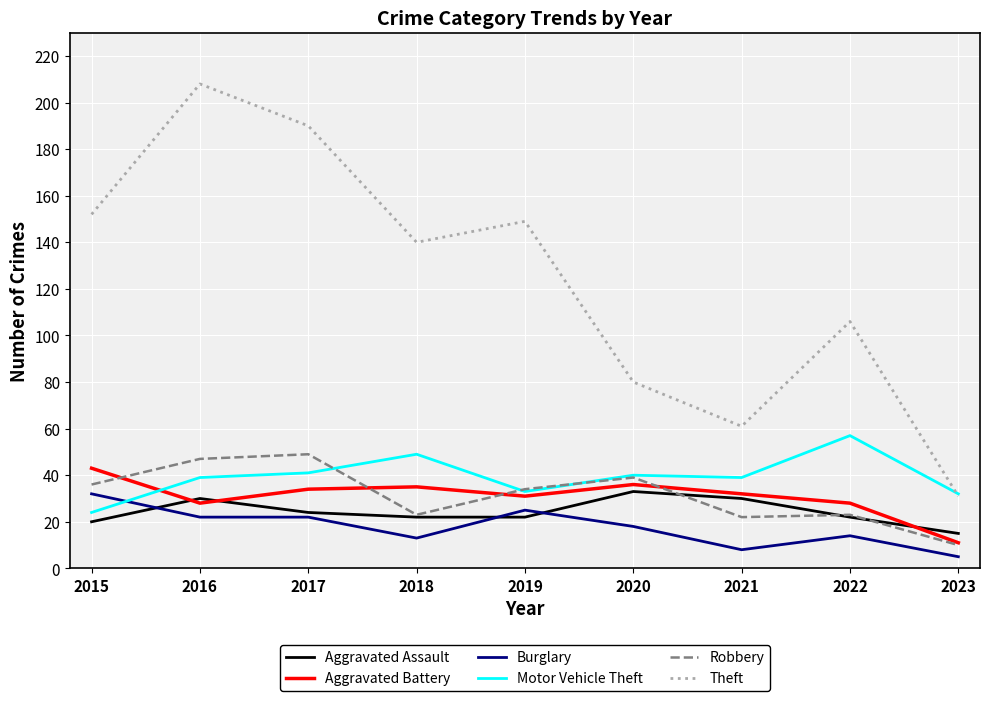

What value does the Aggravated Battery series have at 2020?

36